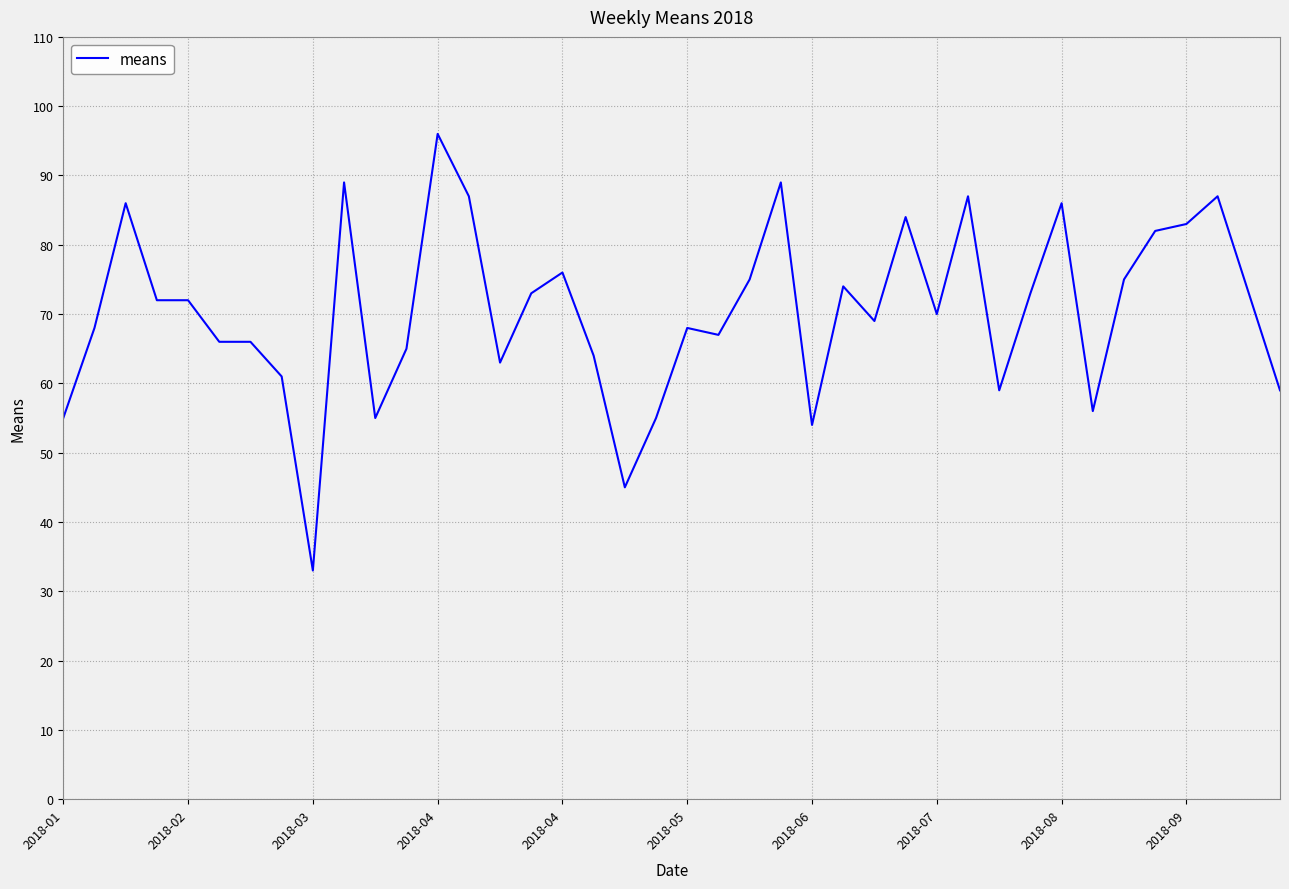

What is the minimum value shown in the chart?

33